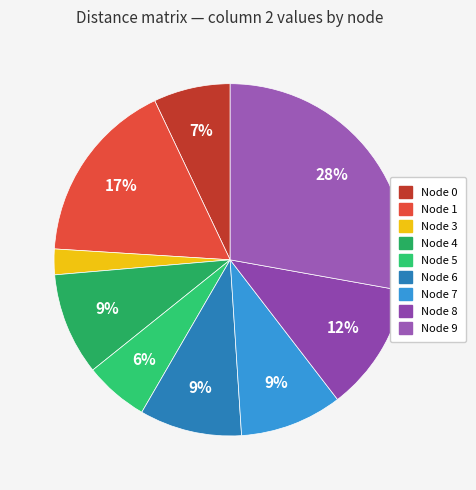

Count the number of slices in the pie.

9